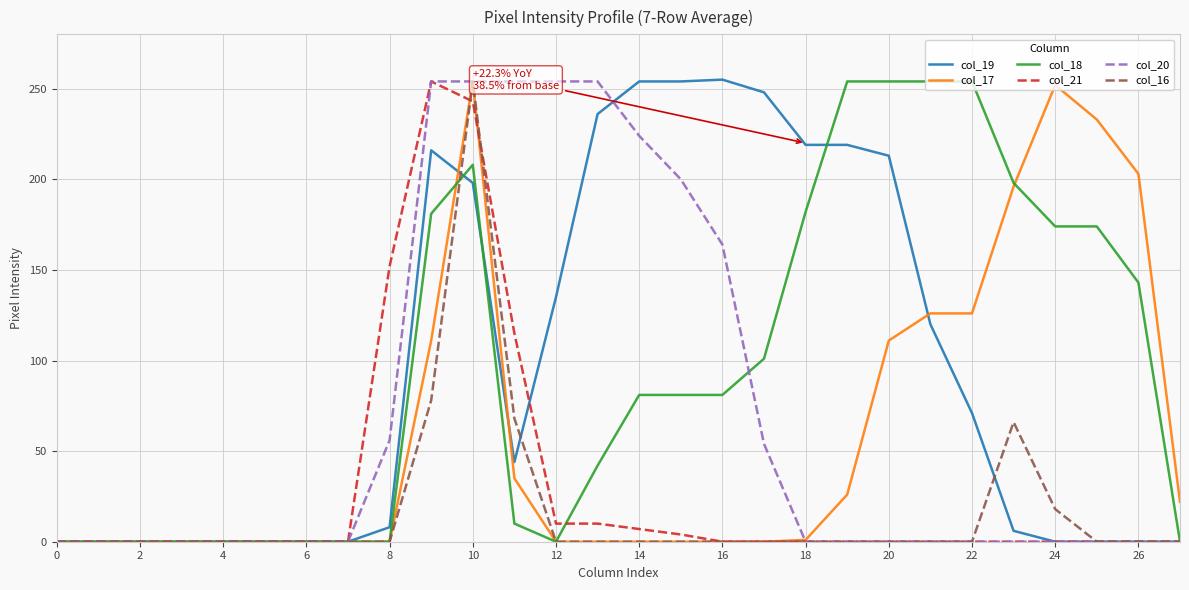

What is the greatest value displayed?

255